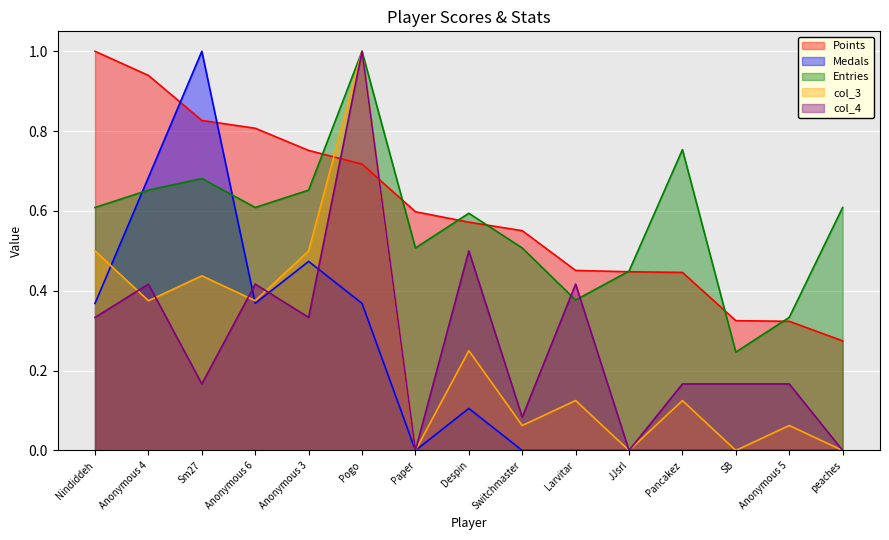

What is the spread (max minus min) of values at Sm27?

0.8